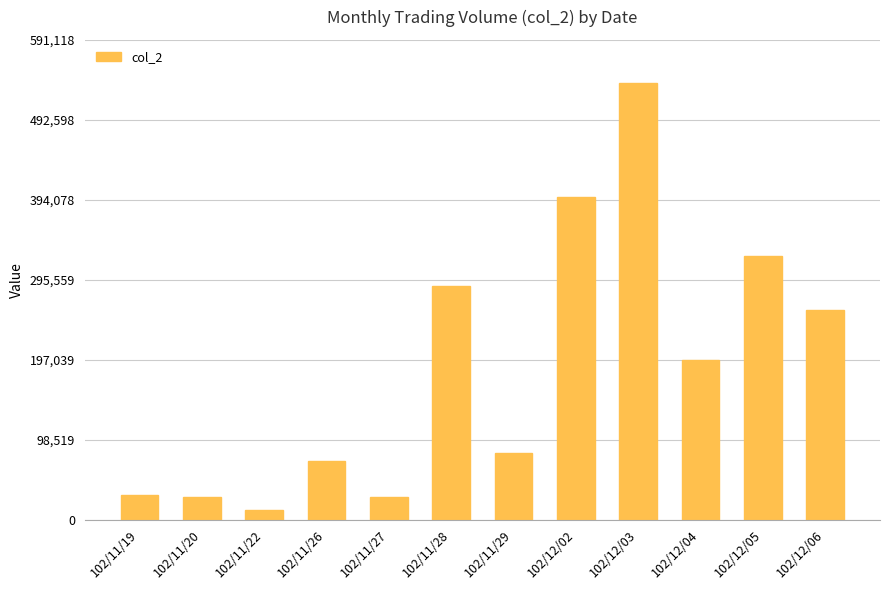

Approximately how many times larger is the value at 102/12/02 compared to 102/11/27?

14.1